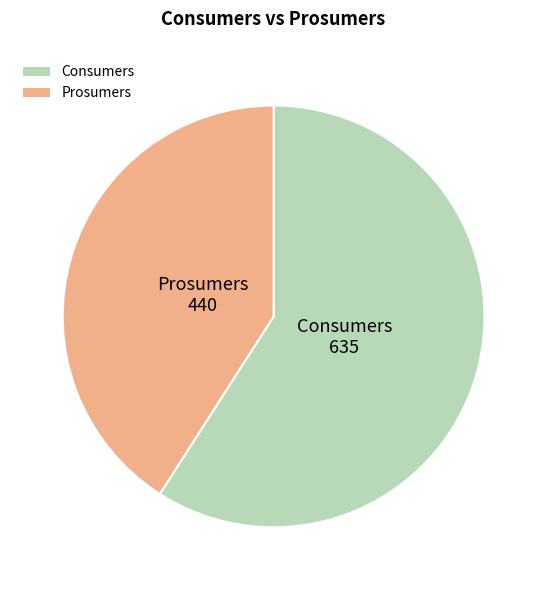

What is the ratio of the value at Prosumers to the value at Consumers?

0.7